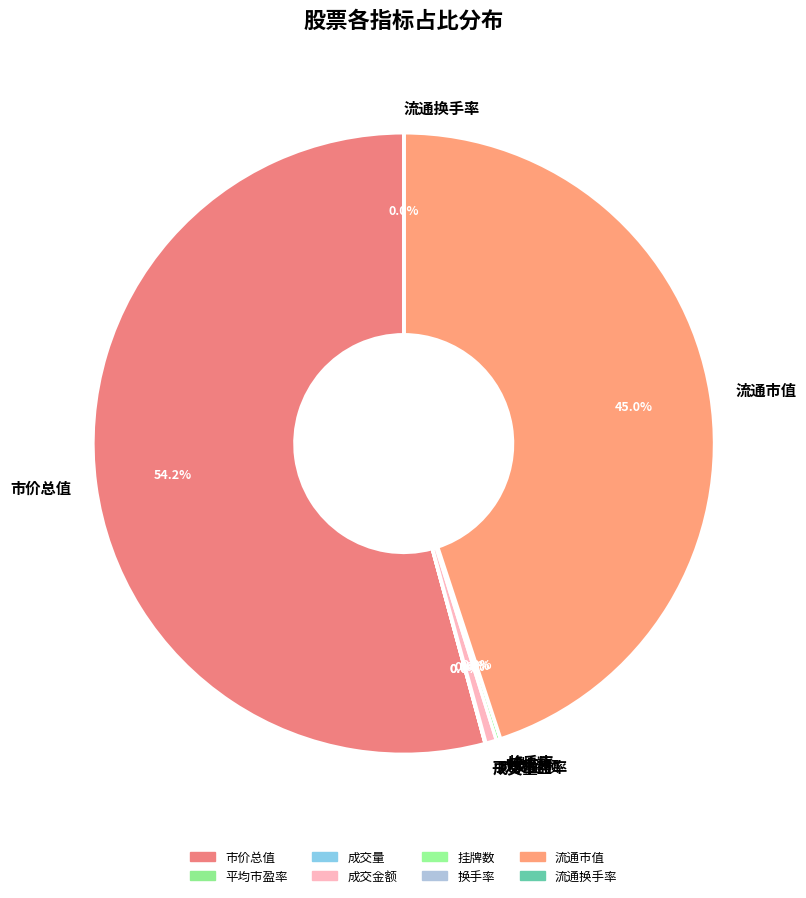

To the nearest percent, what percentage of the pie is 成交金额?

1%